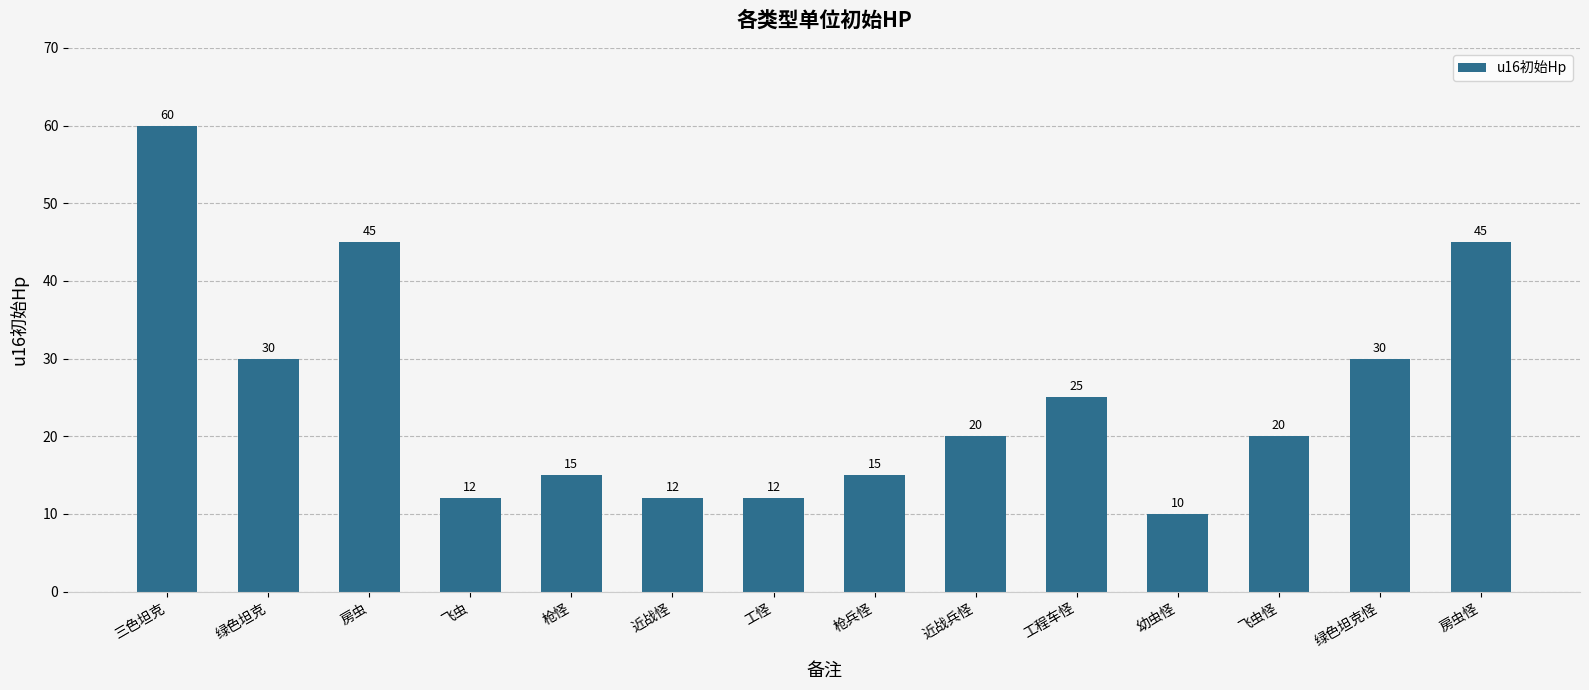

What is the approximate value at 近战兵怪?

20